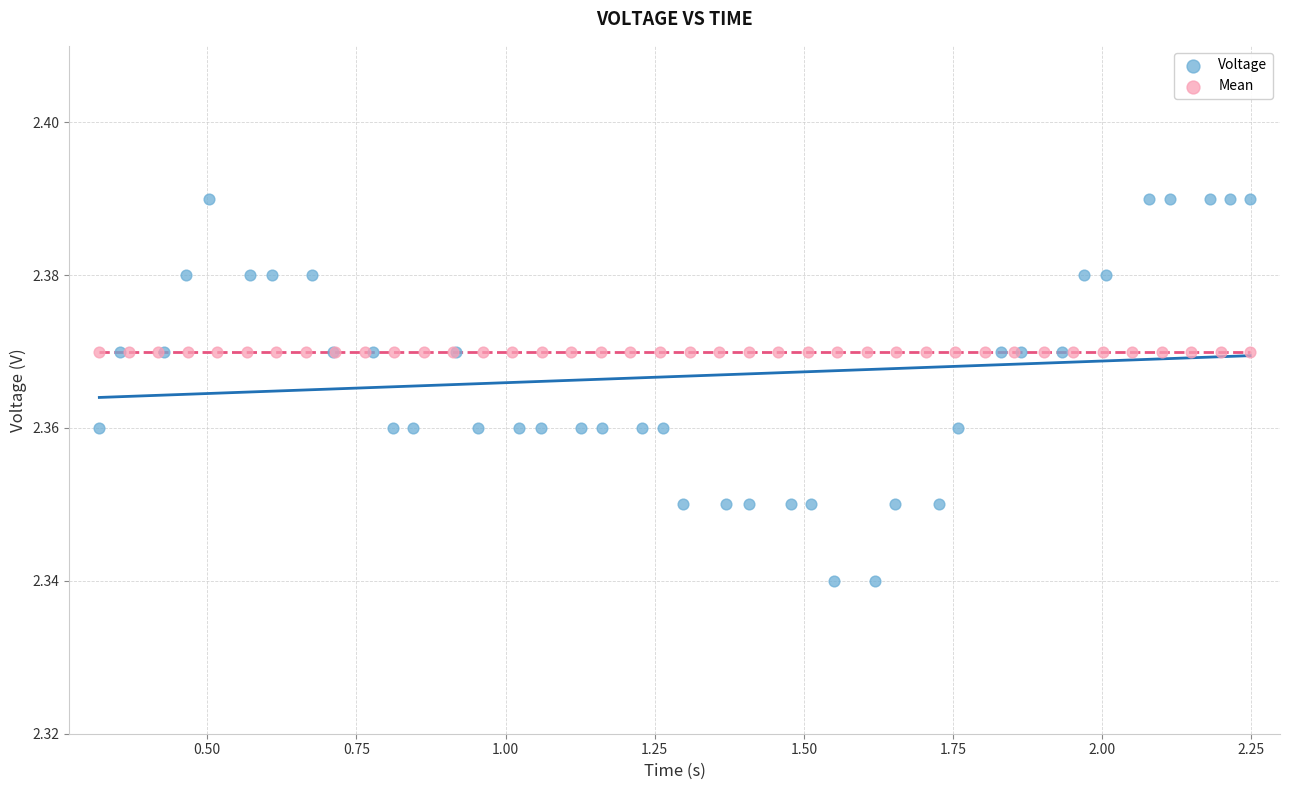

Which series reaches the minimum Y coordinate?

Voltage